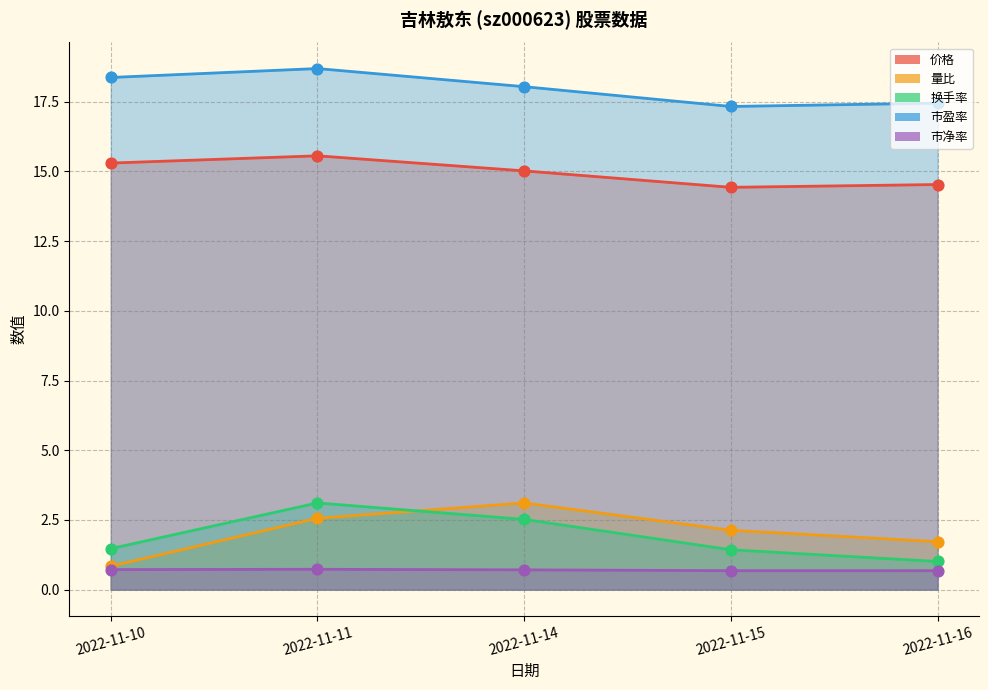

At which category is the sum across all series the highest?

2022-11-11